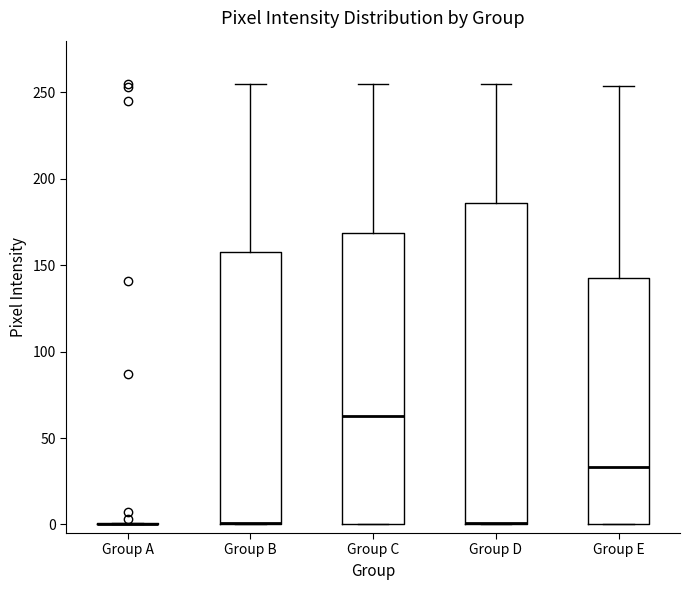

Which box is the tallest, from its lower edge to its upper edge?

Group D